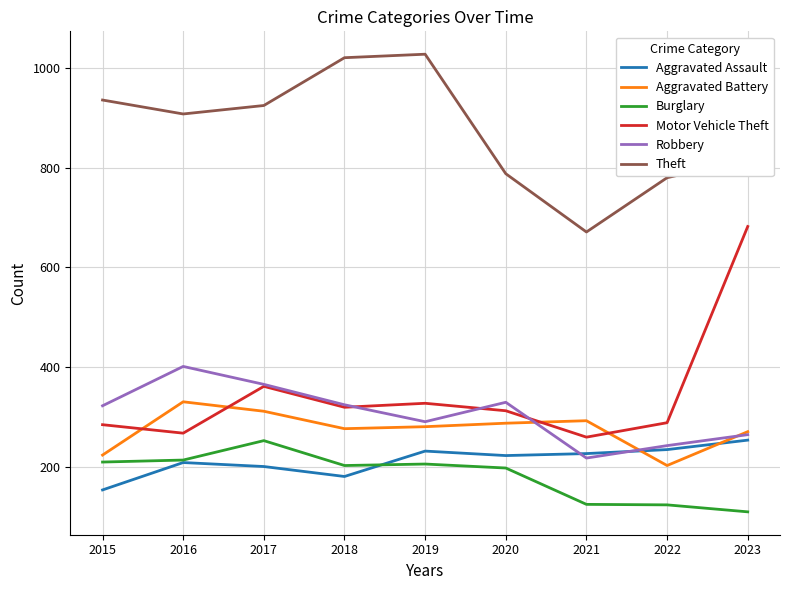

Does the chart have visible grid lines?

Yes